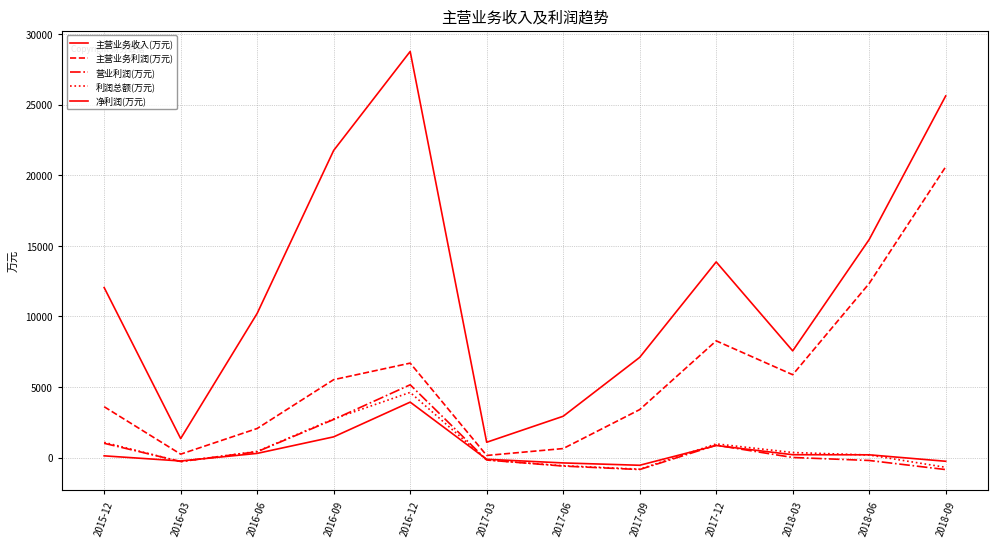

Reading left to right, list all the values displayed in this chart.

主营业务收入(万元): 12045	1348	10215	21757	28767	1087	2929	7100	13861	7560	15449	25618
主营业务利润(万元): 3604	244	2063	5521	6692	152	641	3400	8270	5871	12335	20598
营业利润(万元): 1014	-277	417	2701	5158	-169	-599	-845	880	9	-203	-848
利润总额(万元): 1081	-285	440	2743	4619	-169	-574	-819	972	362	184	-687
净利润(万元): 125	-239	299	1470	3930	-118	-377	-543	857	206	198	-259